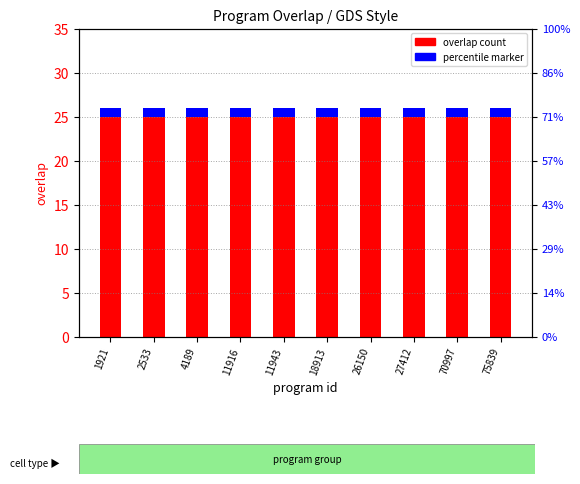

Which category has the highest value across all series?

1921